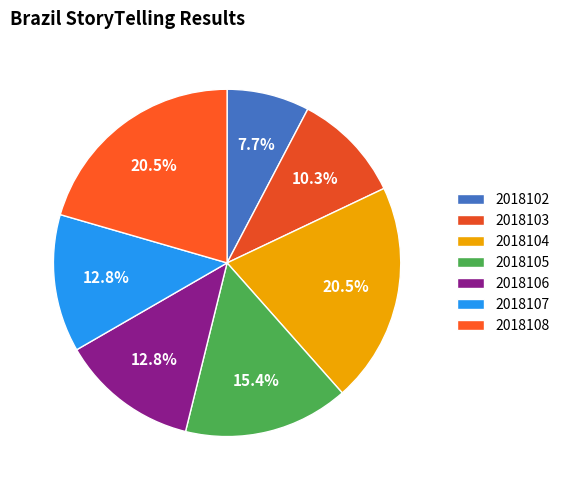

True or false: 2018105 accounts for 7% of the total.

False